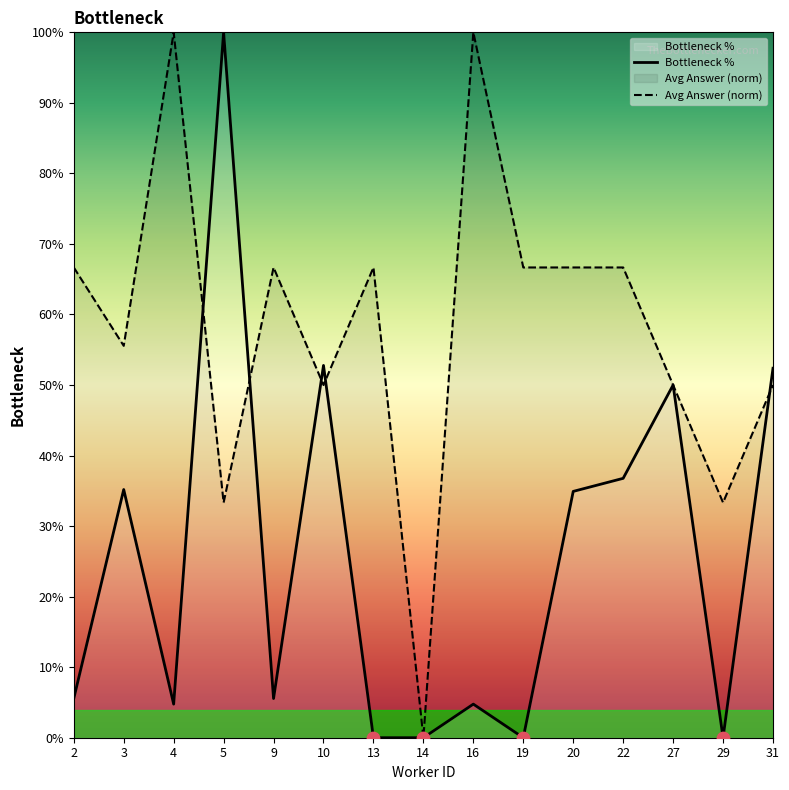

At which category is the sum across all series the highest?

5